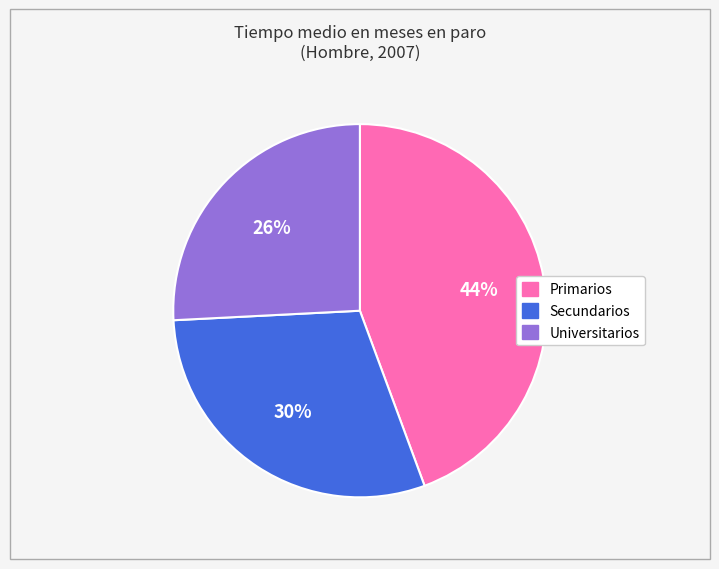

Is Primarios the majority of the pie?

No